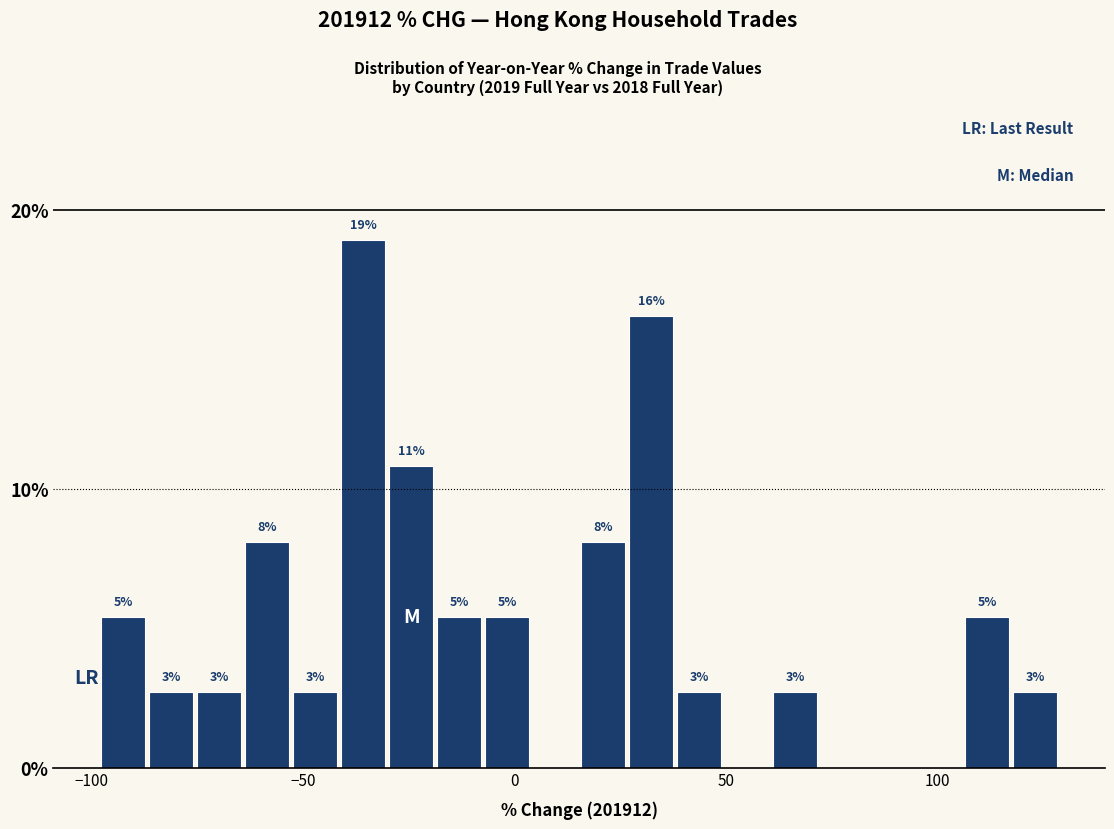

Read against the x-axis, roughly where is the centre of the tallest bar?

-35